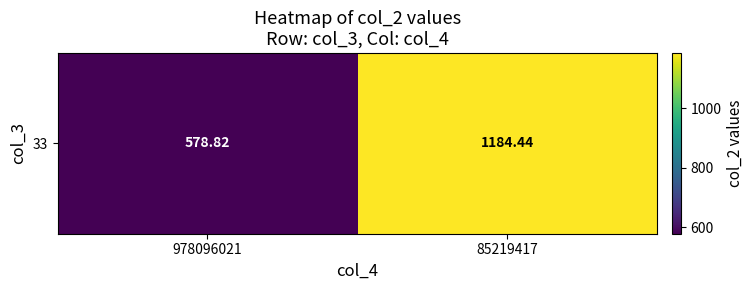

What is the smallest value displayed?

578.8